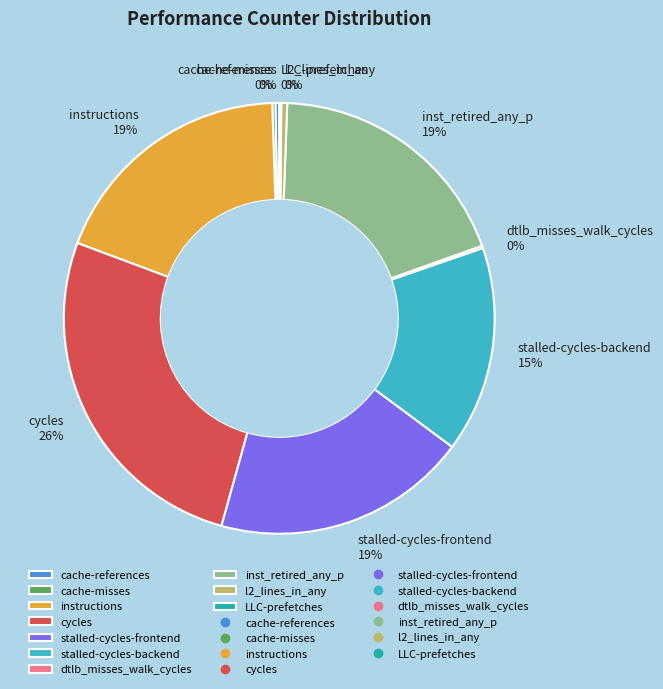

What is the largest slice in the pie chart?

cycles